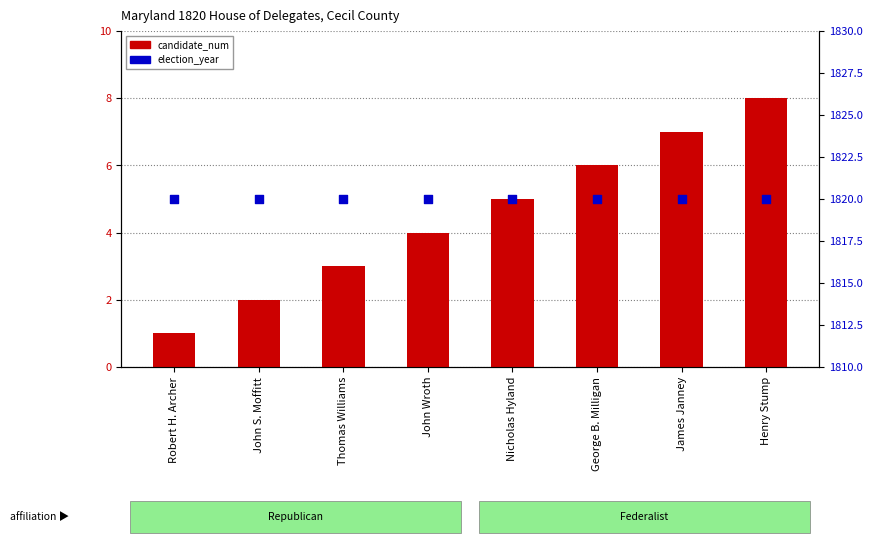

What is the total value across all series at Thomas Williams?

1823